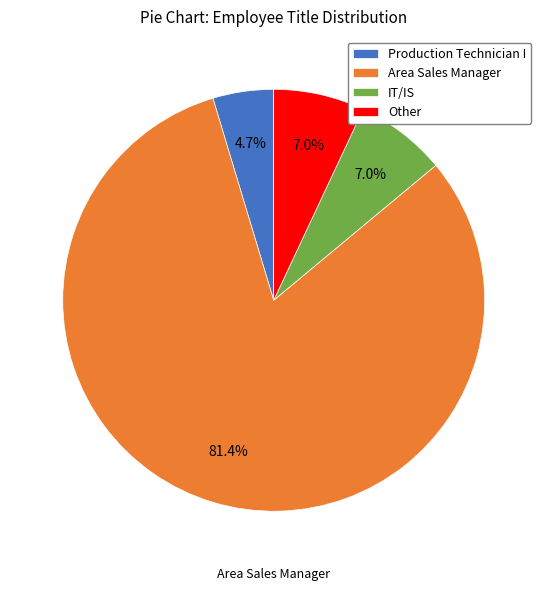

What percentage is NOT represented by Other?

93.0%